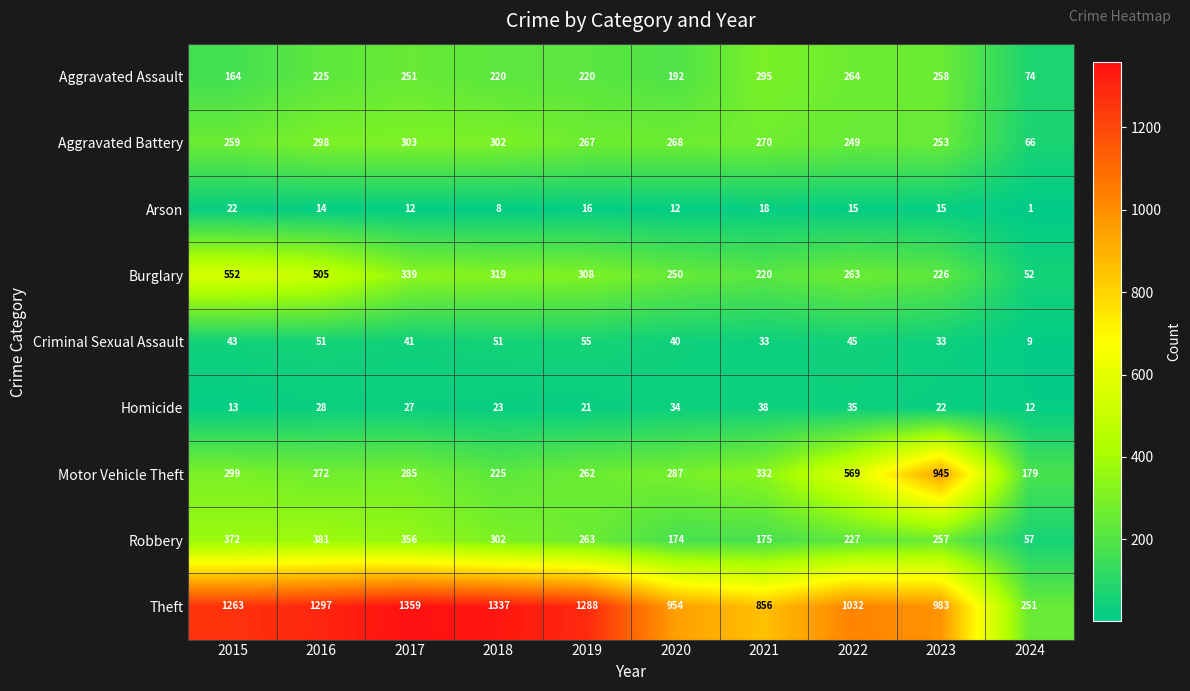

True or false: Motor Vehicle Theft has a value of 299 at 2015.

True